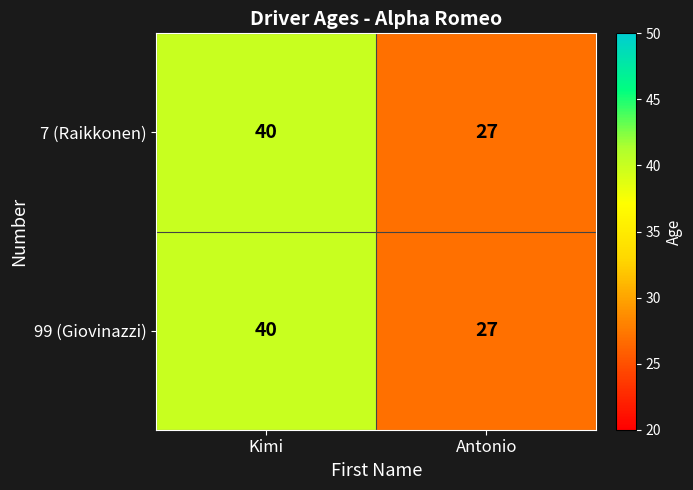

Reading left to right, what are all the values shown in this chart?

7 (Raikkonen): Kimi=40	Antonio=27
99 (Giovinazzi): Kimi=40	Antonio=27